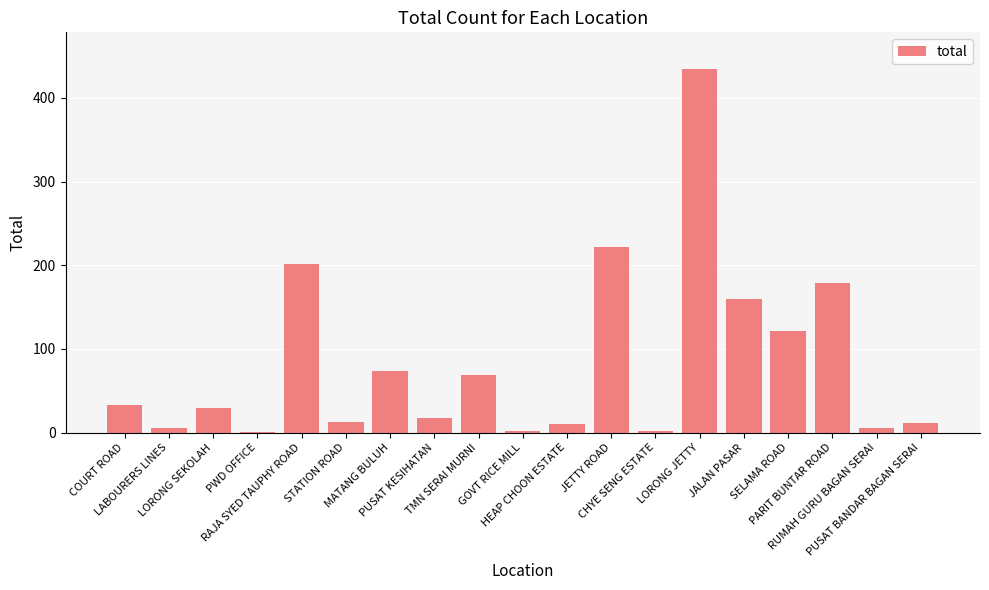

At which label is the value closest to 218?

JETTY ROAD